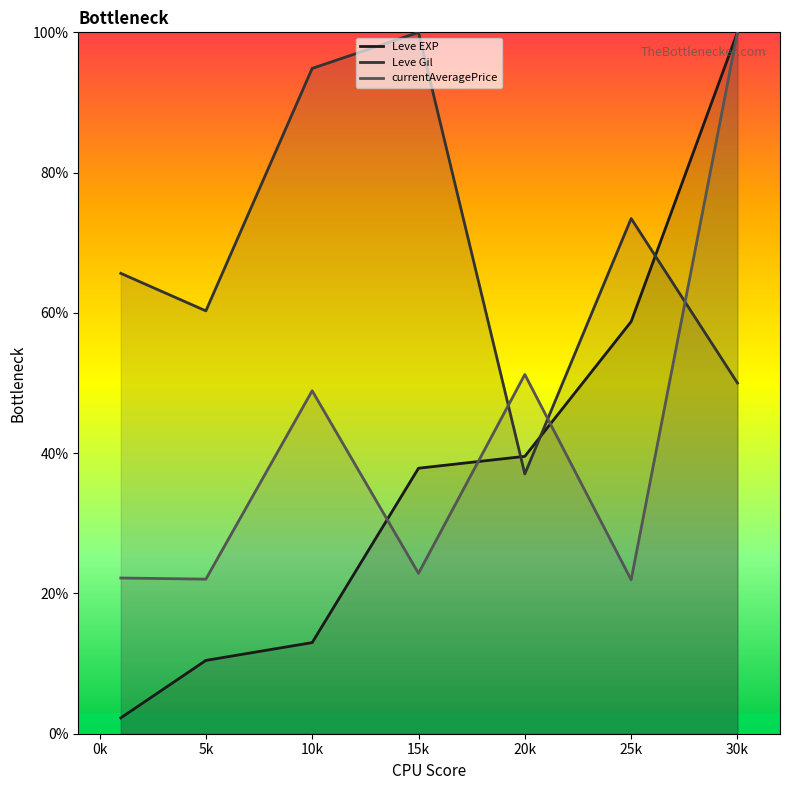

The Leve Gil series shows 28.9 at 0k. True or false?

False